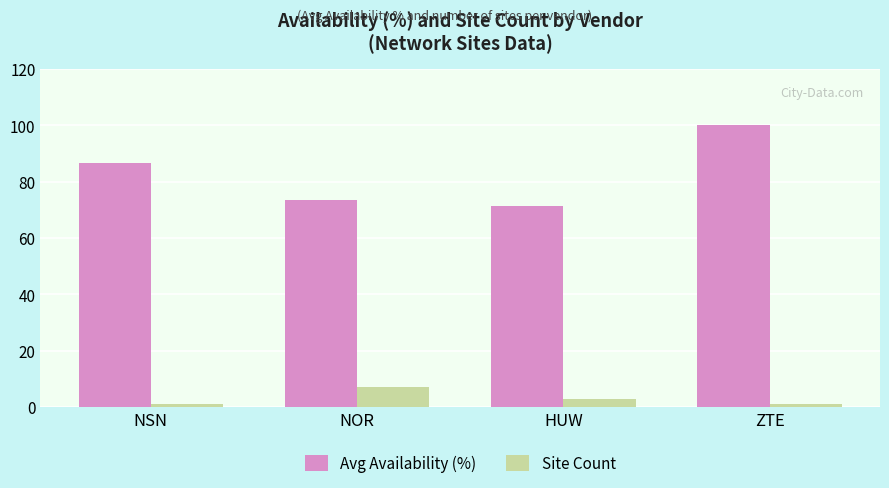

What are all the series names shown in the legend?

Avg Availability (%), Site Count